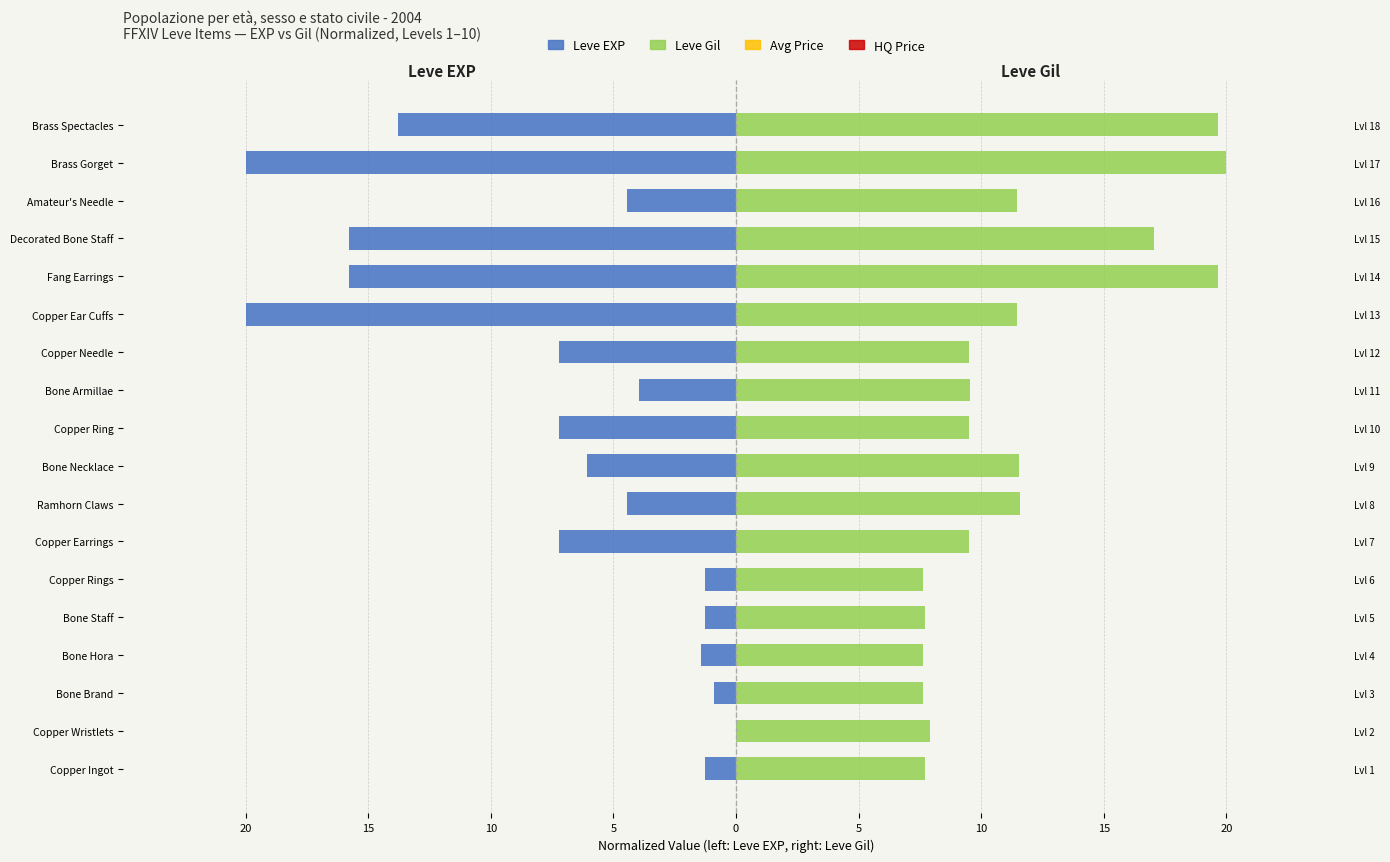

List the series in order of their overall mean, lowest first.

Leve EXP, Leve Gil